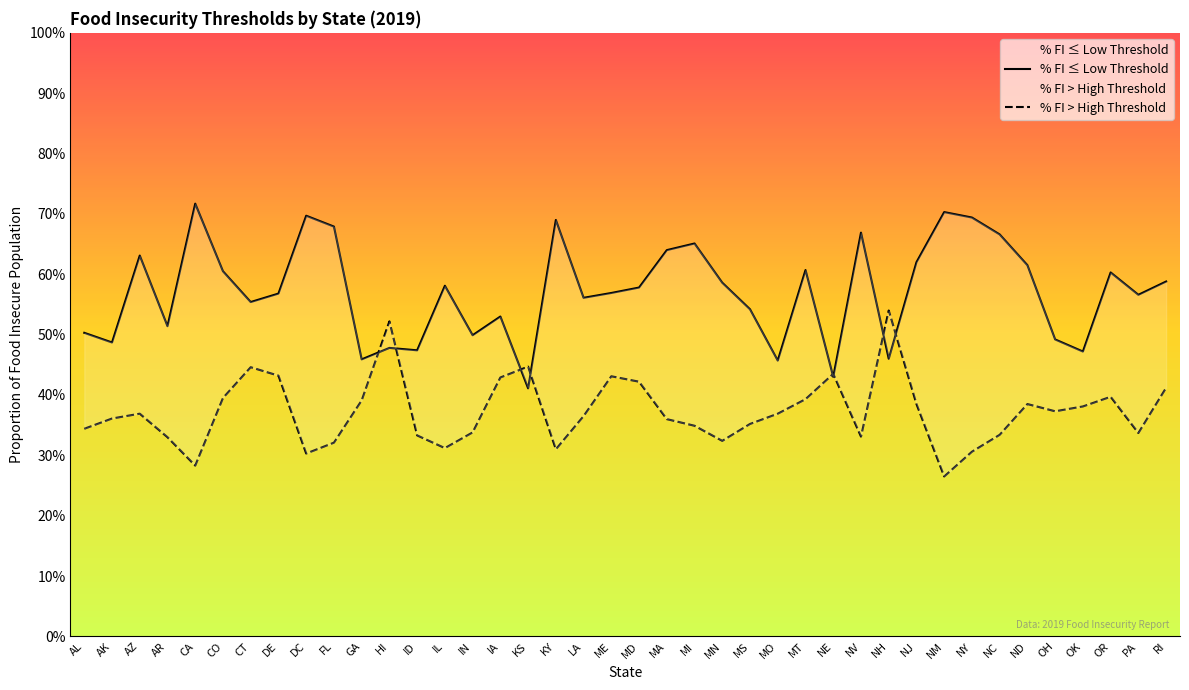

Rank the series by their maximum value, from highest to lowest.

% FI ≤ Low Threshold, % FI > High Threshold